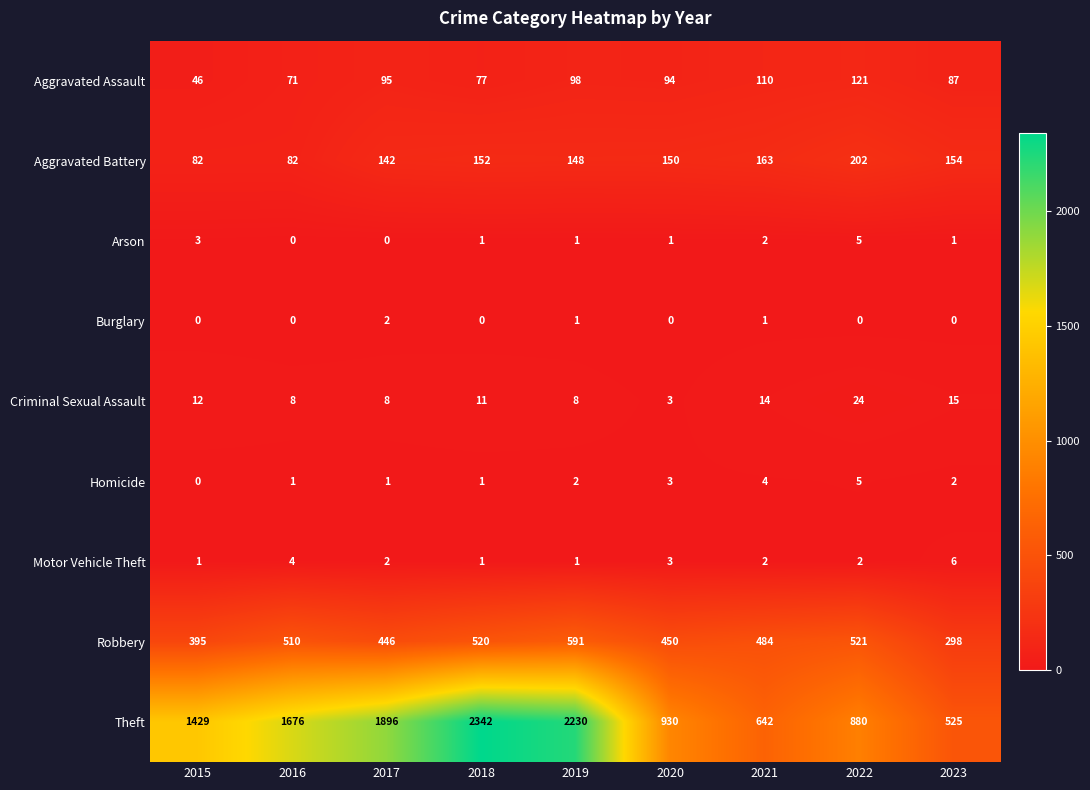

Which series has the largest total across all categories?

Theft